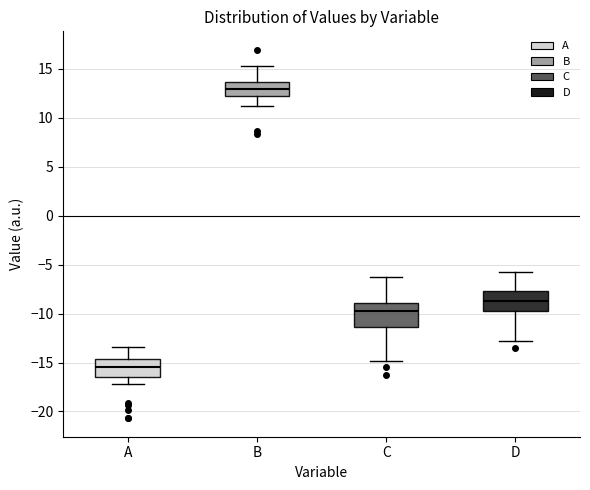

Where does the lower whisker of the box for B end on the y-axis? The values are not printed on the chart, so give them approximately, as read against the axis.

11.0